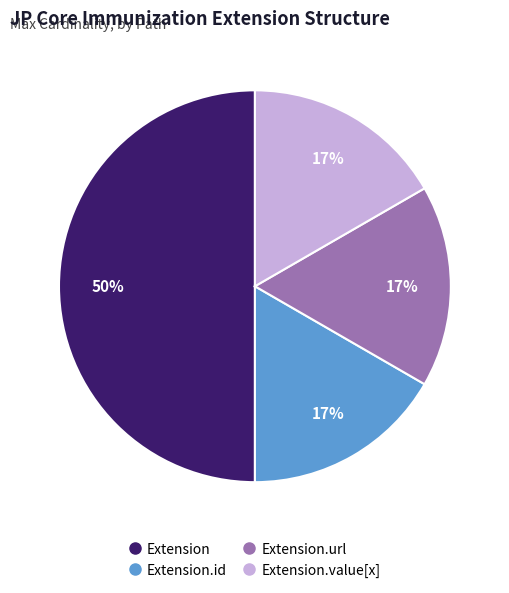

To the nearest percent, what is the difference between the largest and smallest slice percentages?

33%